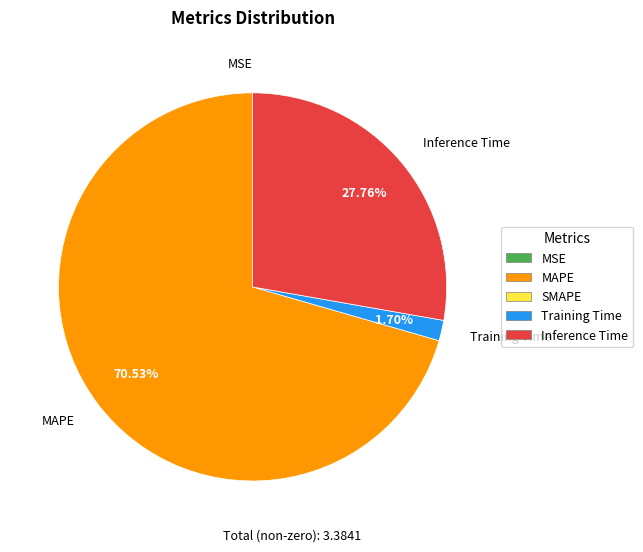

Which slice is the largest?

MAPE